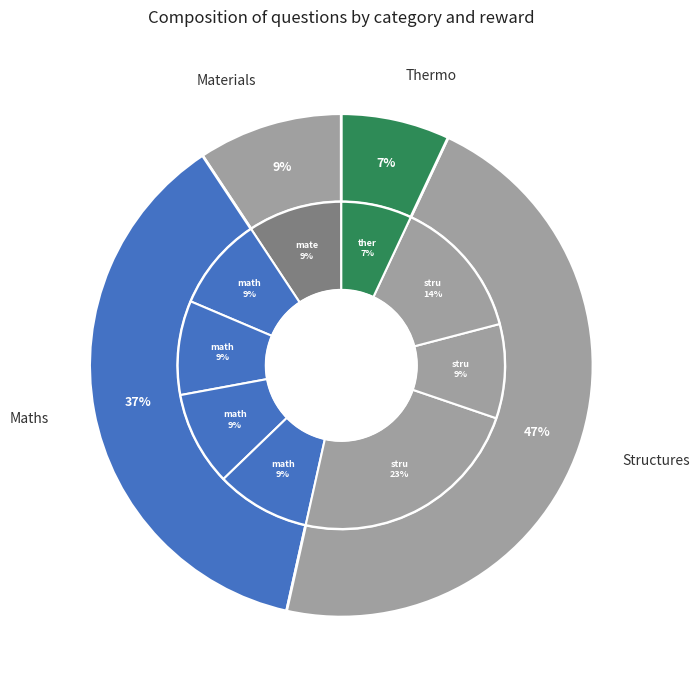

Does any single category account for the majority?

No